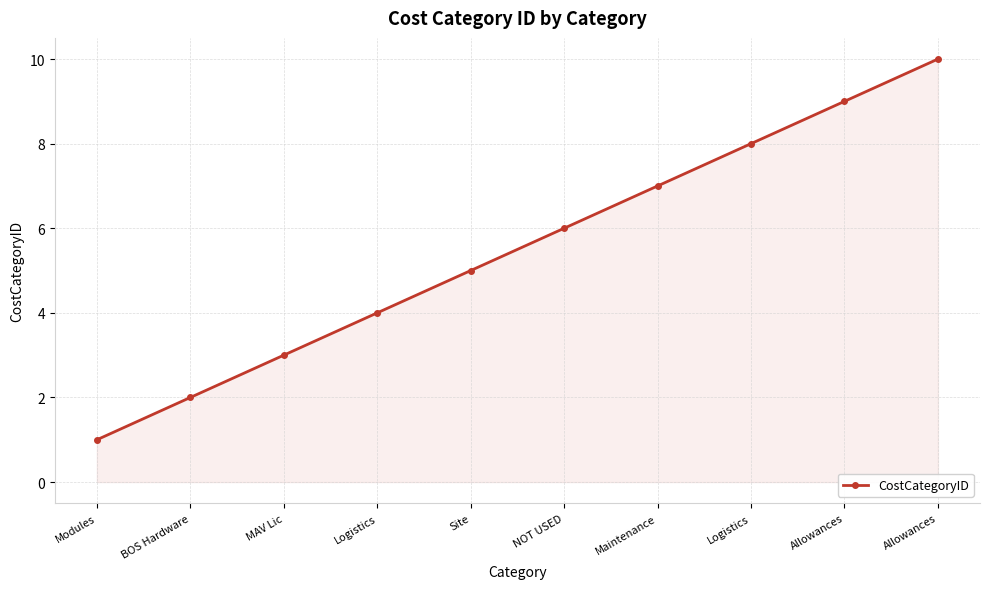

Rank the categories by value from highest to lowest.

Allowances, Allowances, Logistics, Maintenance, NOT USED, Site, Logistics, MAV Lic, BOS Hardware, Modules